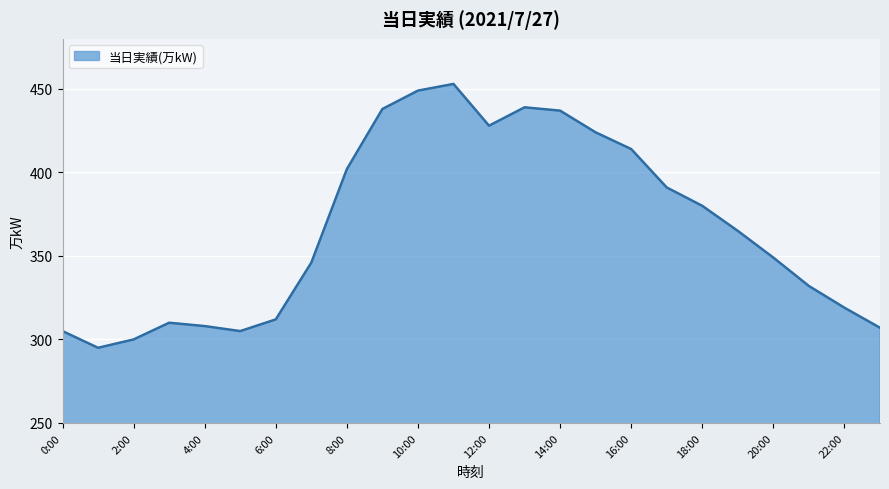

How many interior local valleys (lower than both neighbors) does the data have?

3